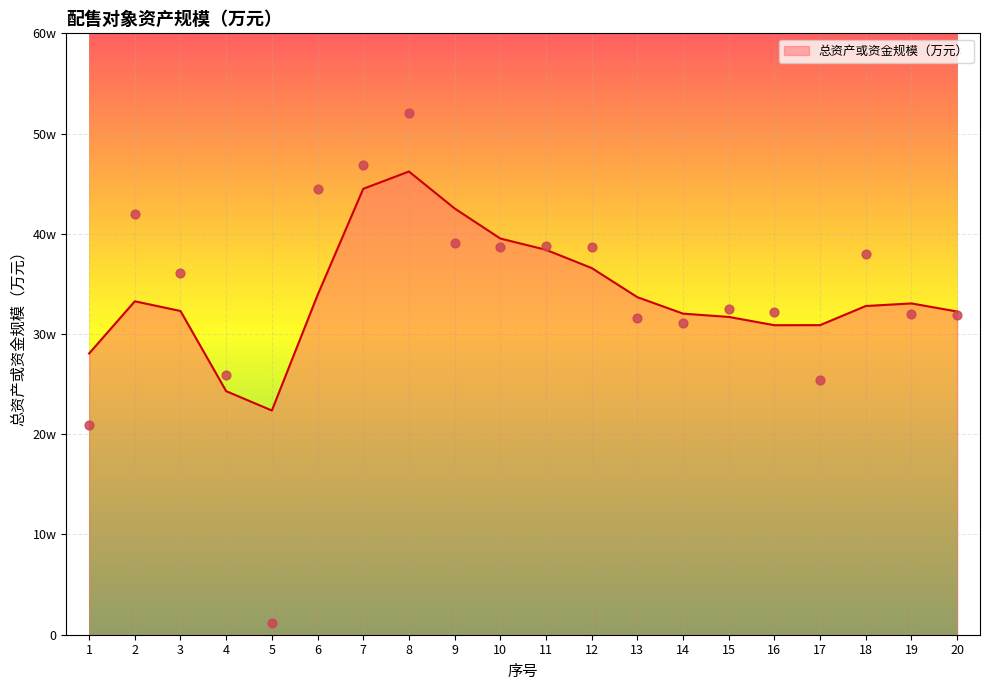

What is the change in value from 7 to 16?

-14605